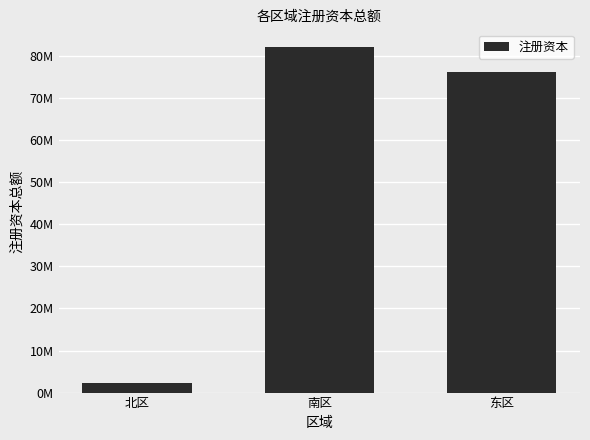

Are the bars grouped side by side (vs. stacked)?

No